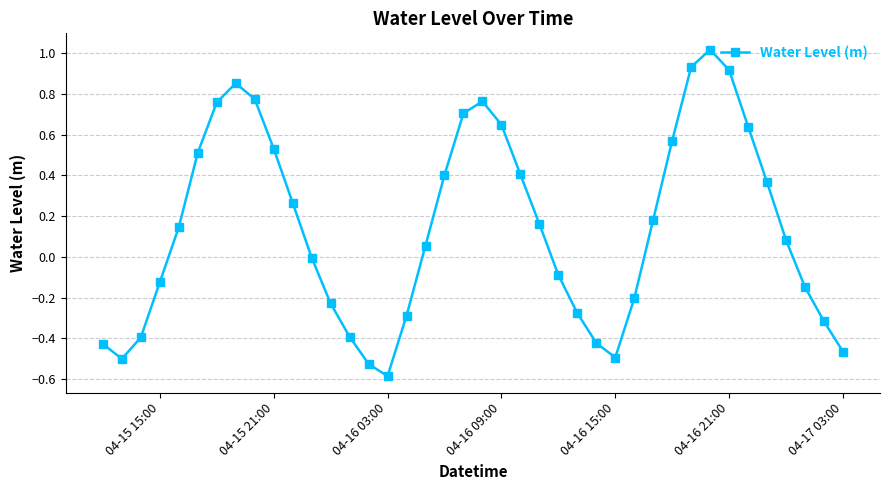

What is the sum of all values?

5.8